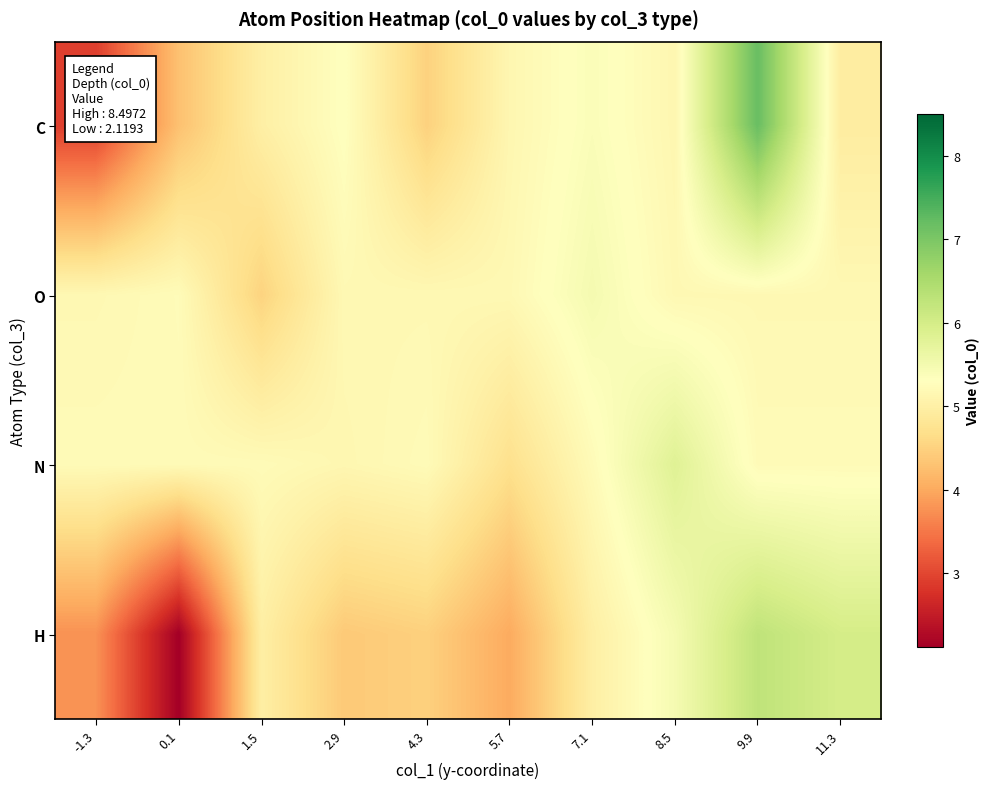

How many series are shown in this chart?

4